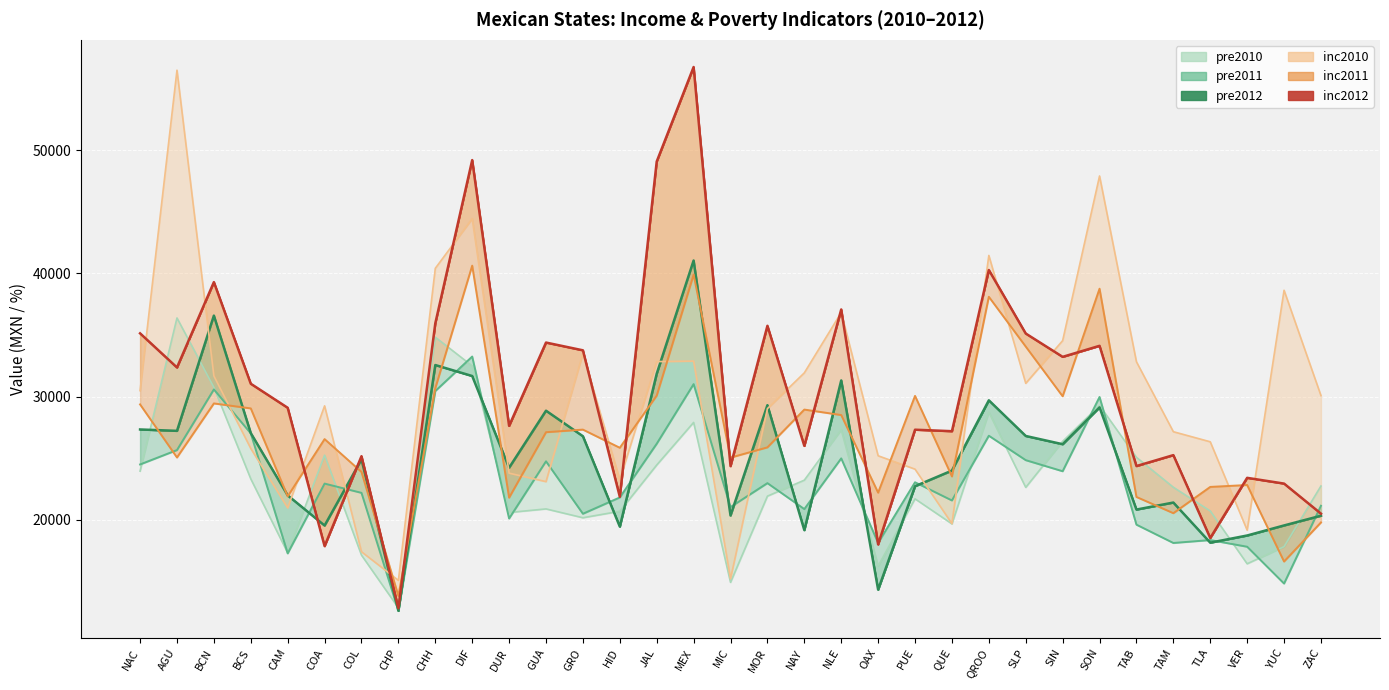

How many data points in pre2012 are above 24907?

17